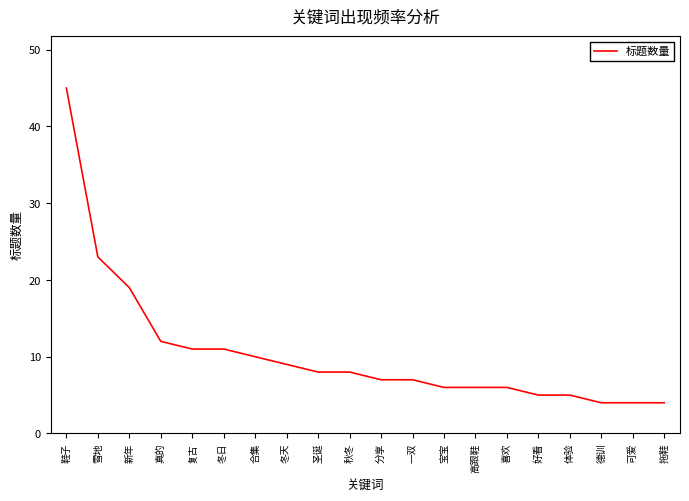

What is the difference between the values at 喜欢 and 复古?

5